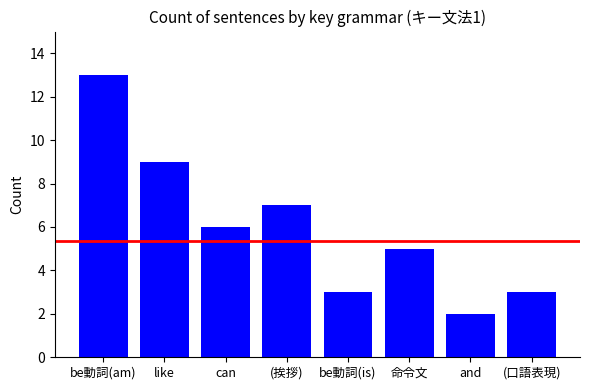

Reading left to right, list all the values displayed in this chart.

be動詞(am)=13	like=9	can=6	(挨拶)=7	be動詞(is)=3	命令文=5	and=2	(口語表現)=3